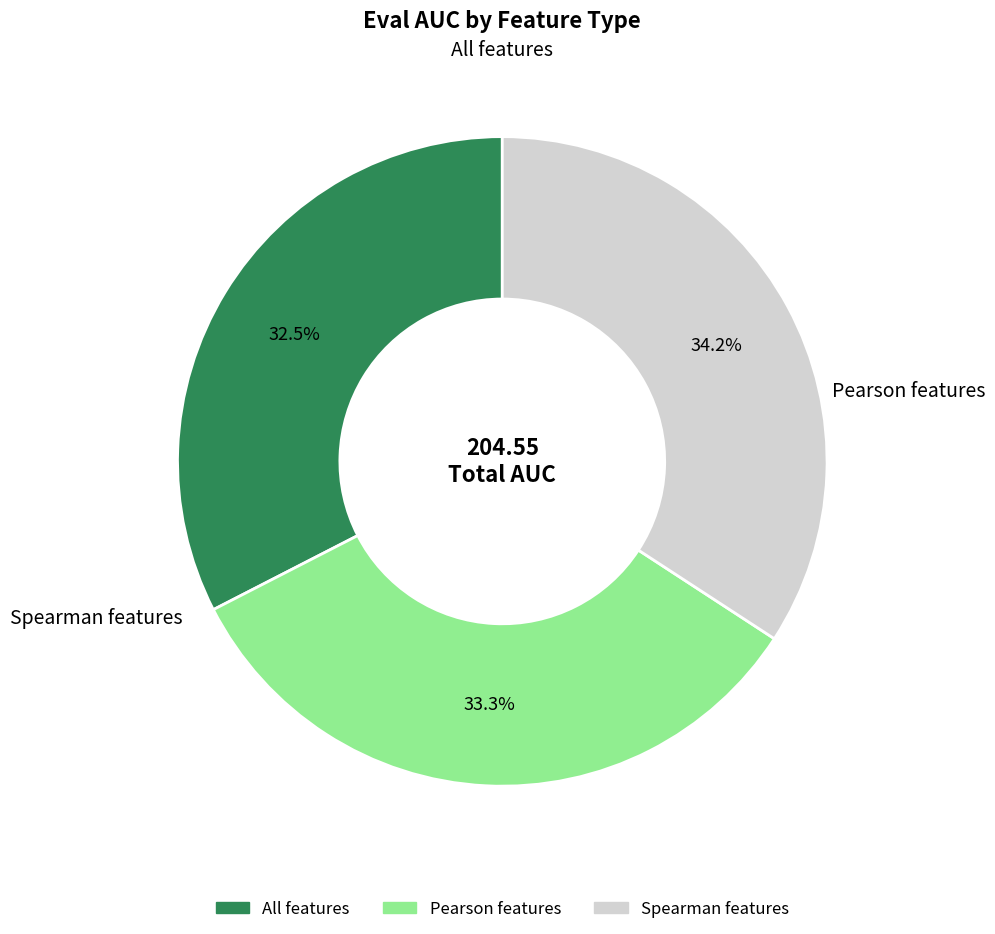

True or false: All features accounts for 23% of the total.

False